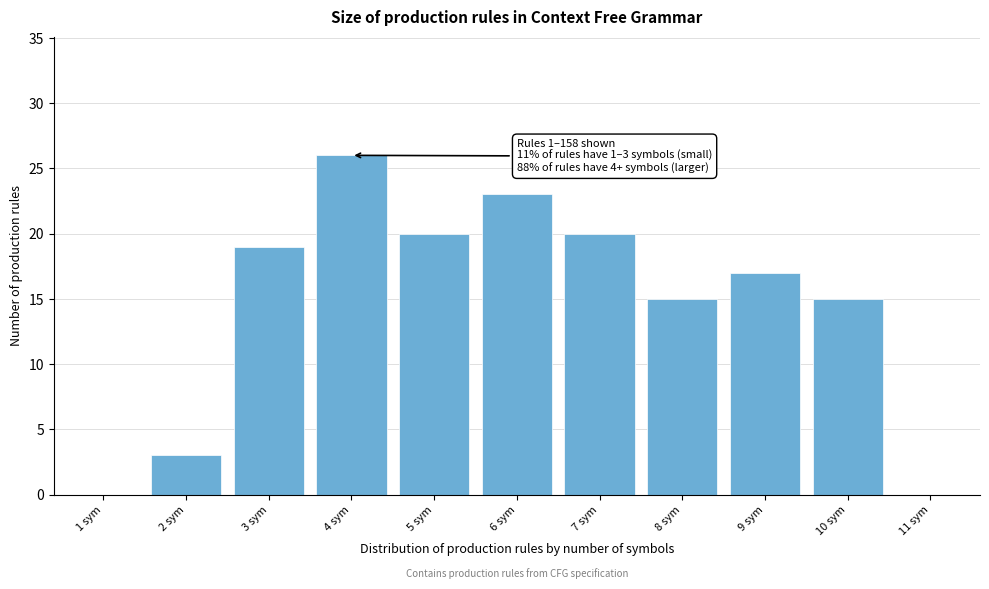

Reading left to right, list all the values displayed in this chart.

1 sym=0	2 sym=3	3 sym=19	4 sym=26	5 sym=20	6 sym=23	7 sym=20	8 sym=15	9 sym=17	10 sym=15	11 sym=0